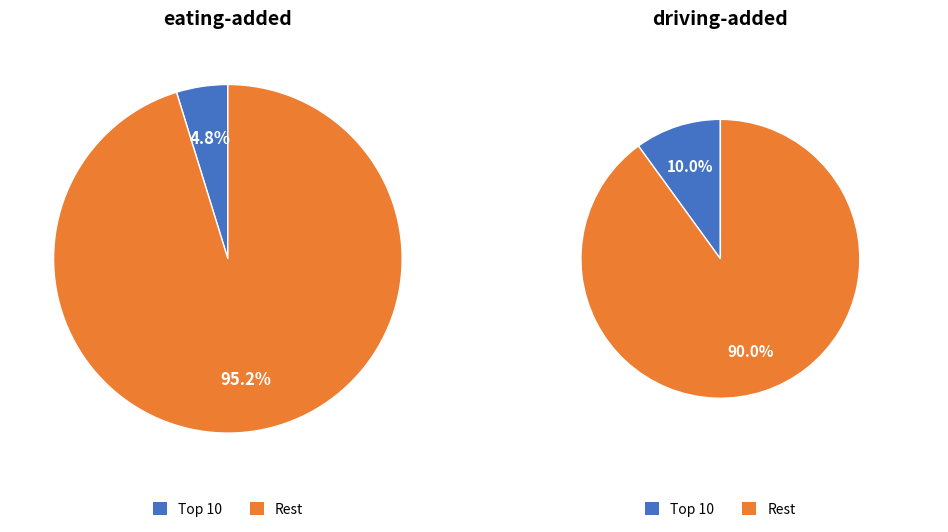

True or false: 3:36 accounts for 31% of the total.

False